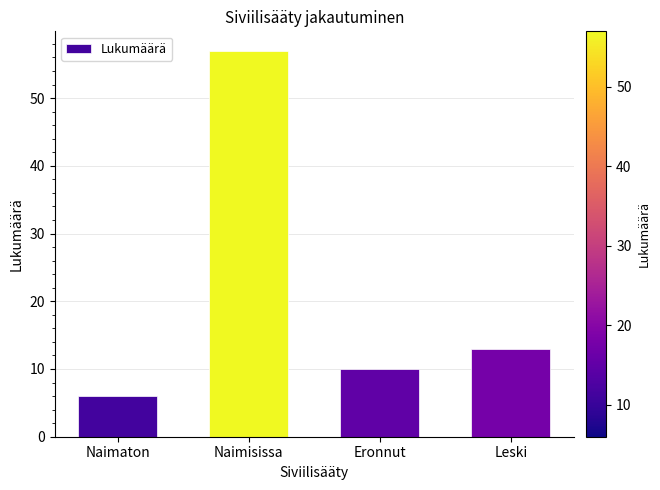

Which category has the lowest value across all series?

Naimaton